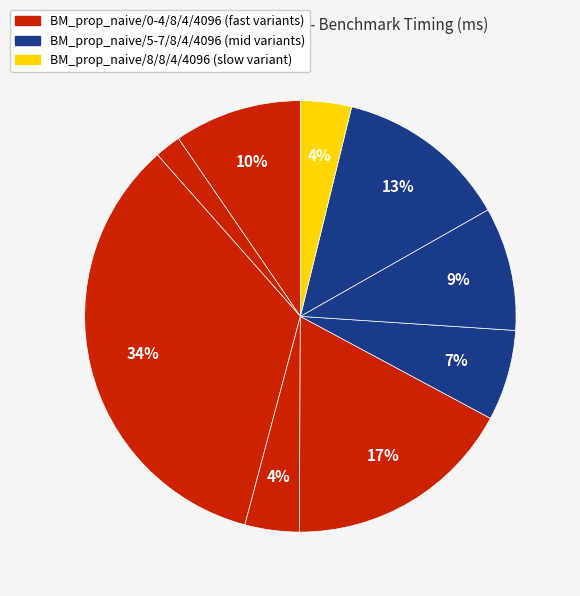

Which slice is the largest?

BM_prop_naive/2/8/4/4096